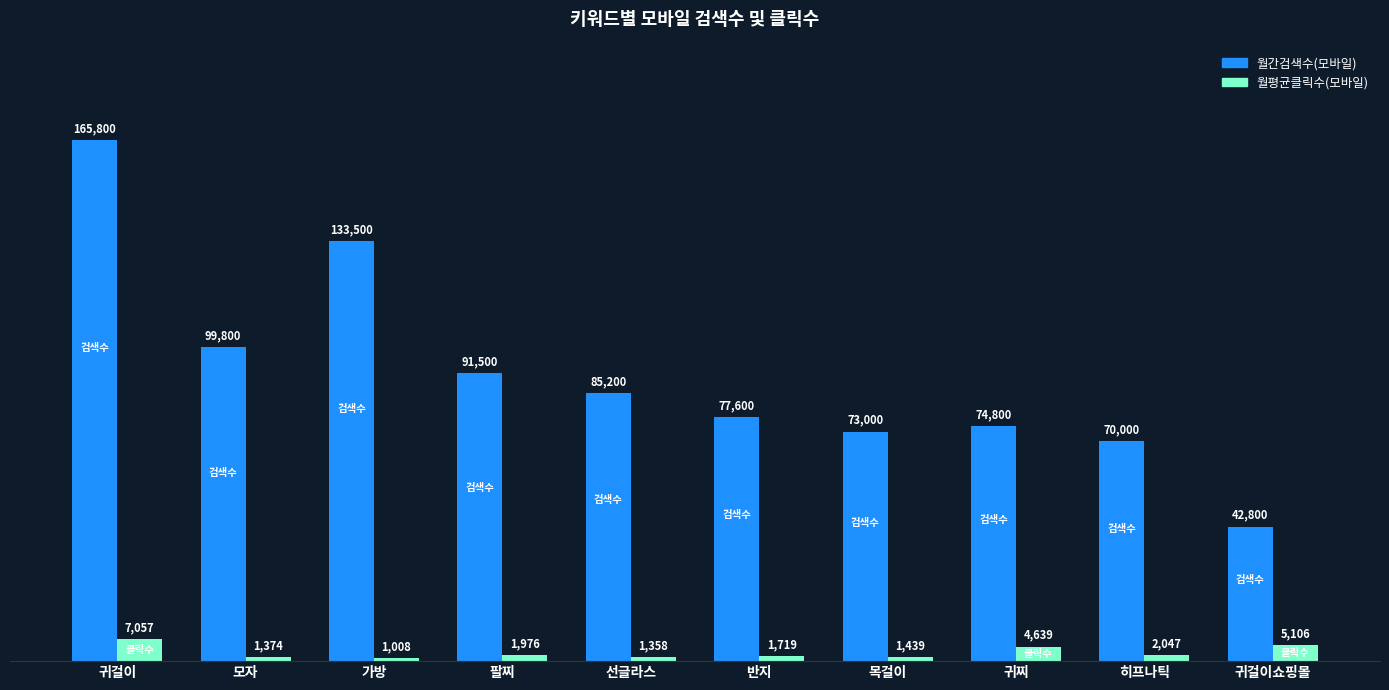

What is the sum of all 월간검색수(모바일) values?

914000.0